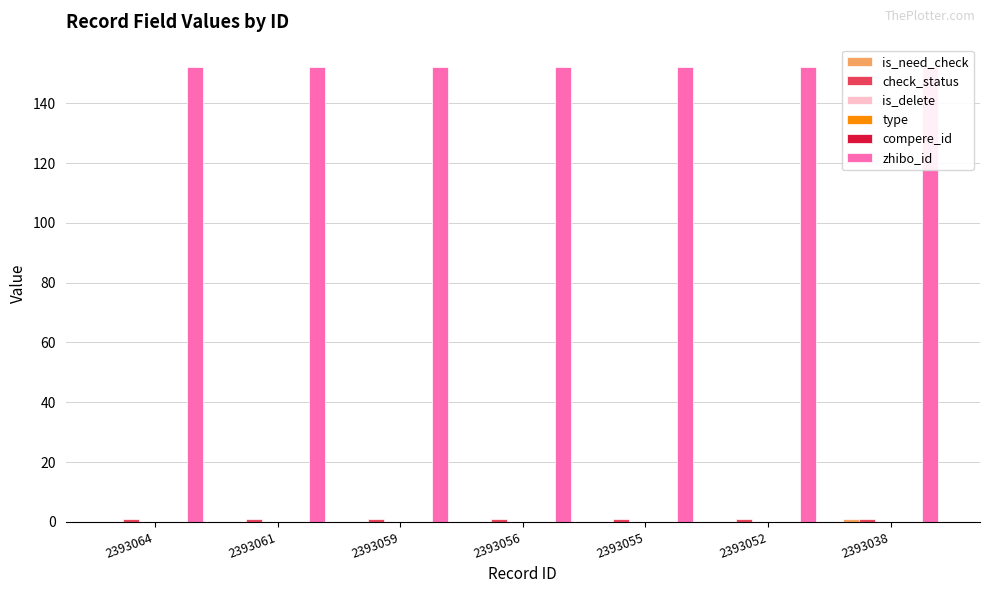

Which series changed the most between 2393052 and 2393038?

is_need_check